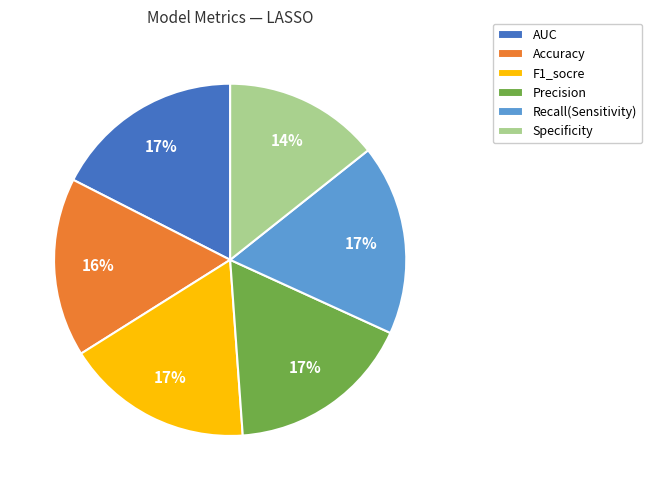

Is there any slice that represents more than half of the pie?

No